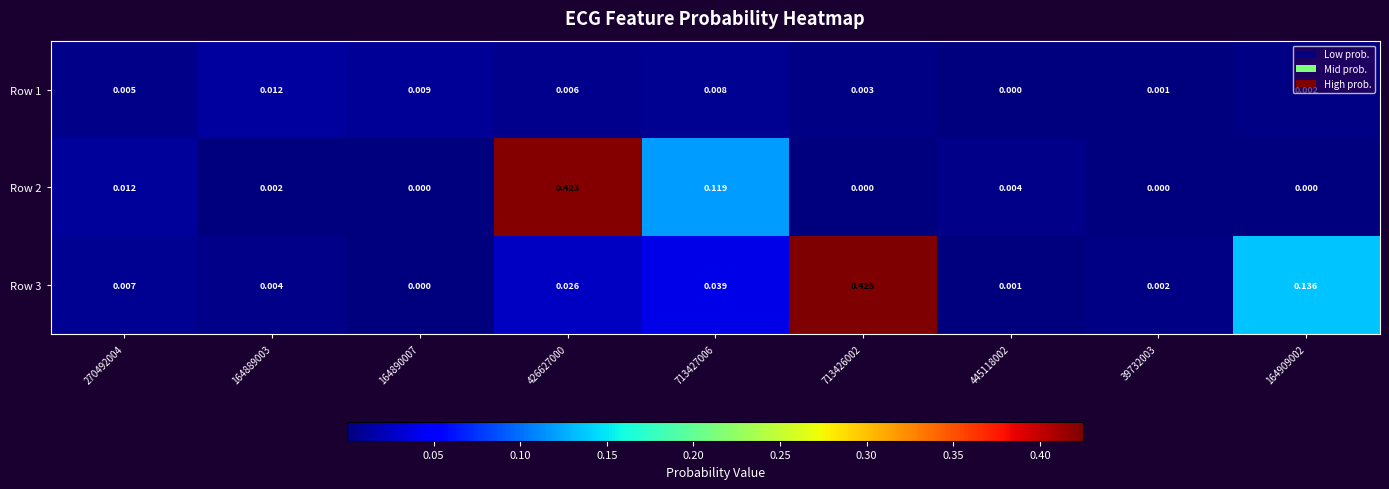

Is the value of Row 3 at 39732003 greater than the value of Row 2 at 713427006?

No